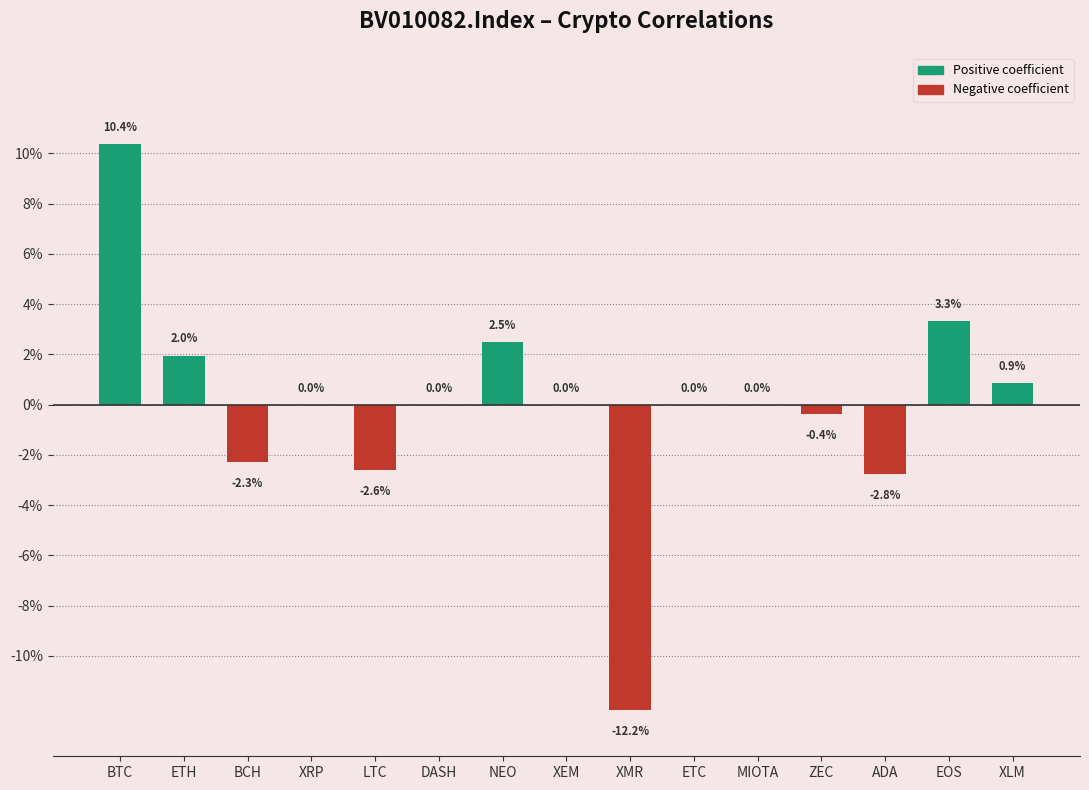

Which label corresponds to the largest value in the chart?

BTC